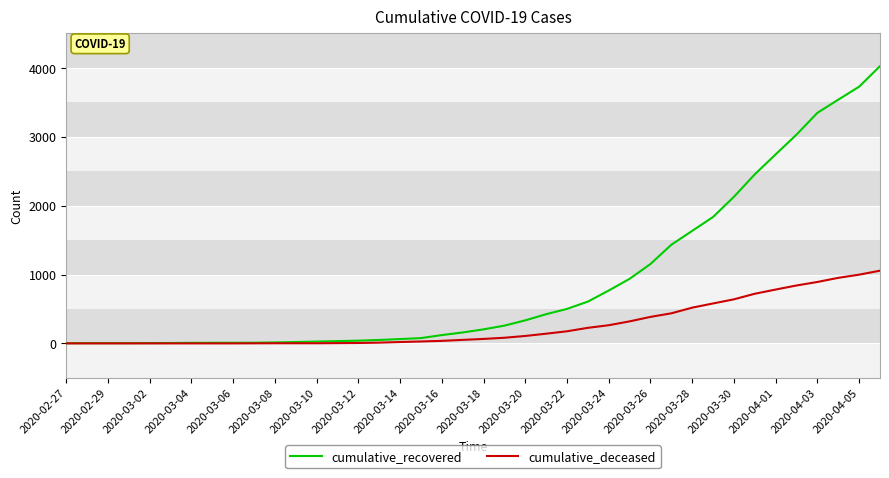

Which series has the largest total across all categories?

cumulative_recovered